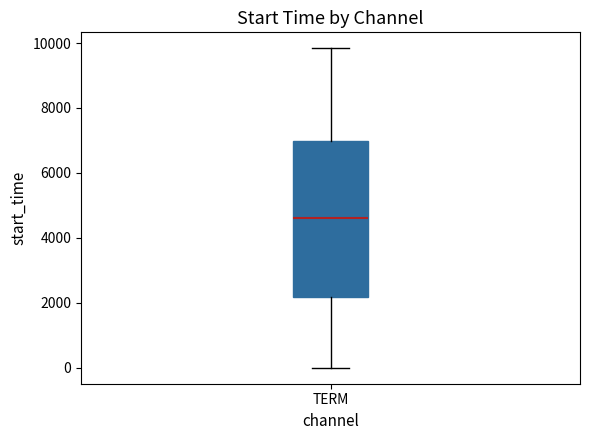

Read this box plot against the y-axis: the position of the median line, the range covered by the box, and the ends of both whiskers. The values are not printed on the chart, so give them approximately, as read against the axis.

median 4600, box 2200 to 7000, whiskers 0 to 9800